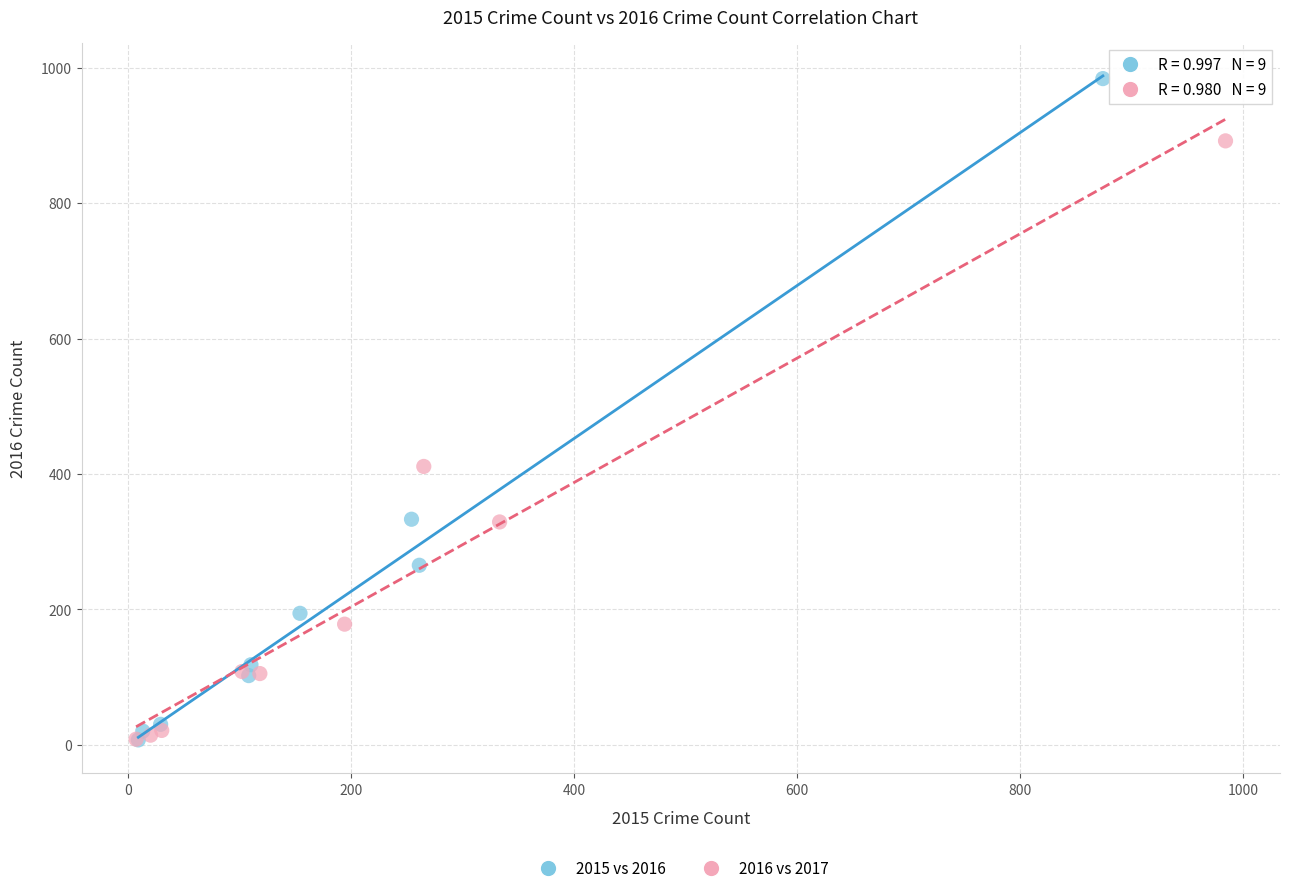

Which series has the widest spread of Y values?

2015 vs 2016